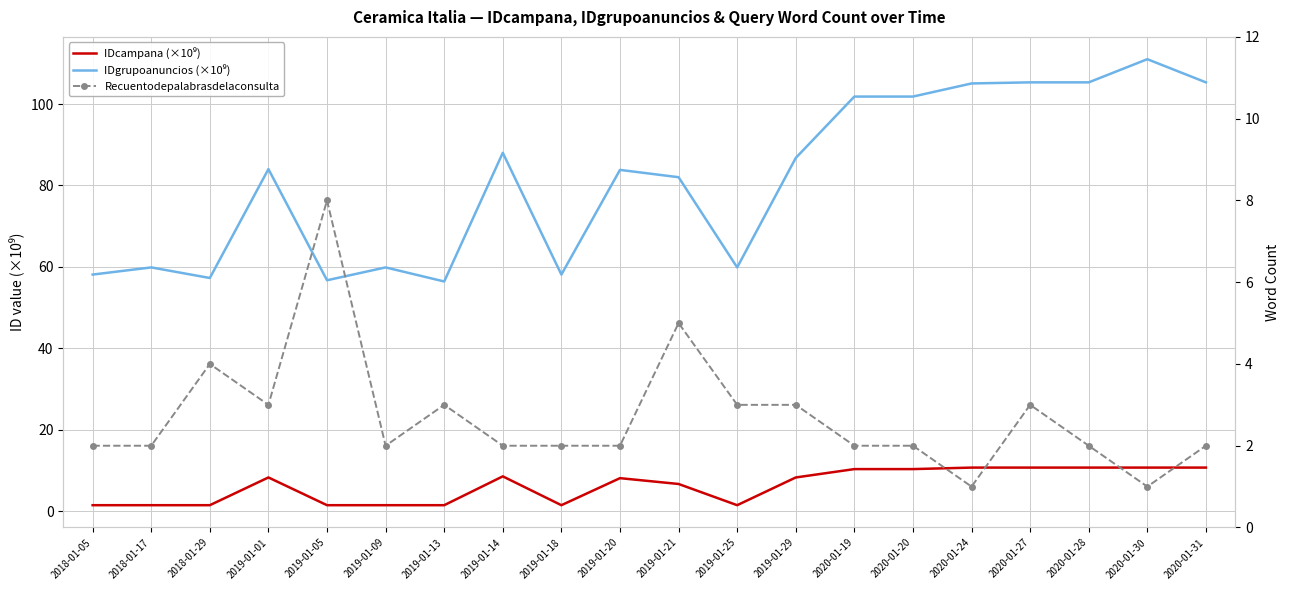

Reading left to right, transcribe all the data shown in this chart.

IDcampana (×10⁹): 1.5	1.5	1.5	8.3	1.5	1.5	1.5	8.6	1.5	8.1	6.7	1.5	8.3	10.3	10.3	10.7	10.7	10.7	10.7	10.7
IDgrupoanuncios (×10⁹): 58.1	59.9	57.3	84.0	56.7	59.9	56.4	88.0	58.1	83.8	82.0	59.9	86.8	101.8	101.8	105.1	105.3	105.3	111.0	105.3
Recuentodepalabrasdelaconsulta: 2.0	2.0	4.0	3.0	8.0	2.0	3.0	2.0	2.0	2.0	5.0	3.0	3.0	2.0	2.0	1.0	3.0	2.0	1.0	2.0